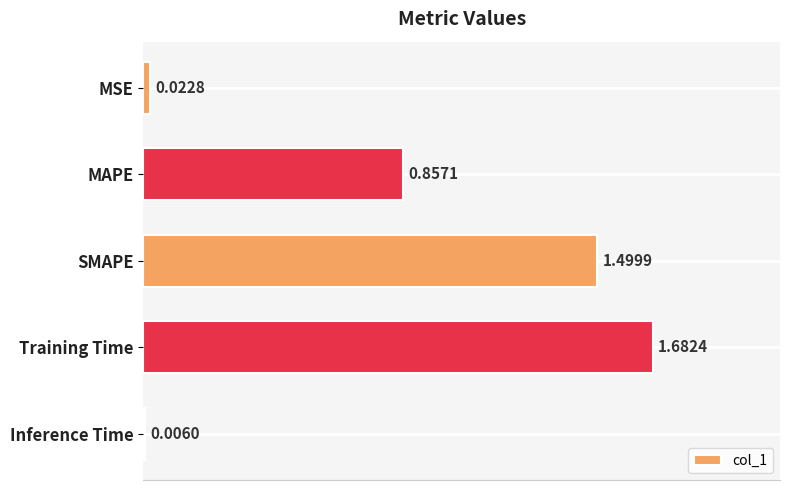

What is the sum of the values at SMAPE and Inference Time?

1.5